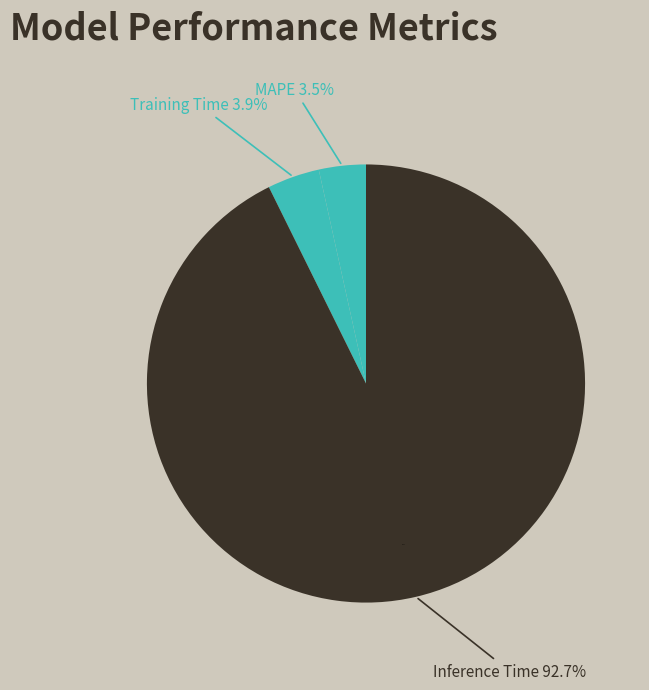

How many segments does this pie chart have?

3